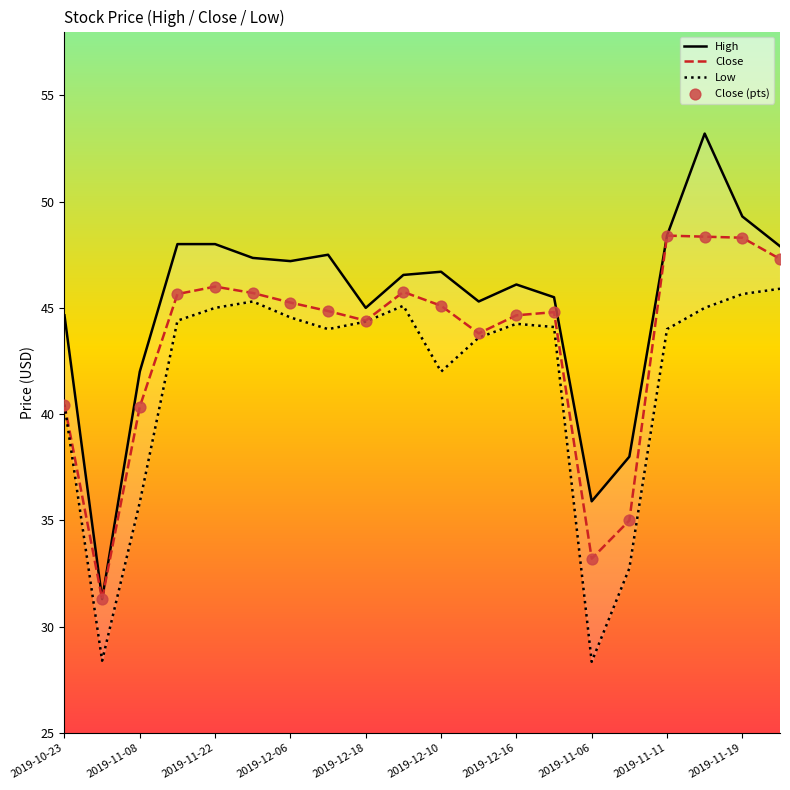

Is the value of Close at 2019-12-17 greater than the value of High at 2019-12-16?

No